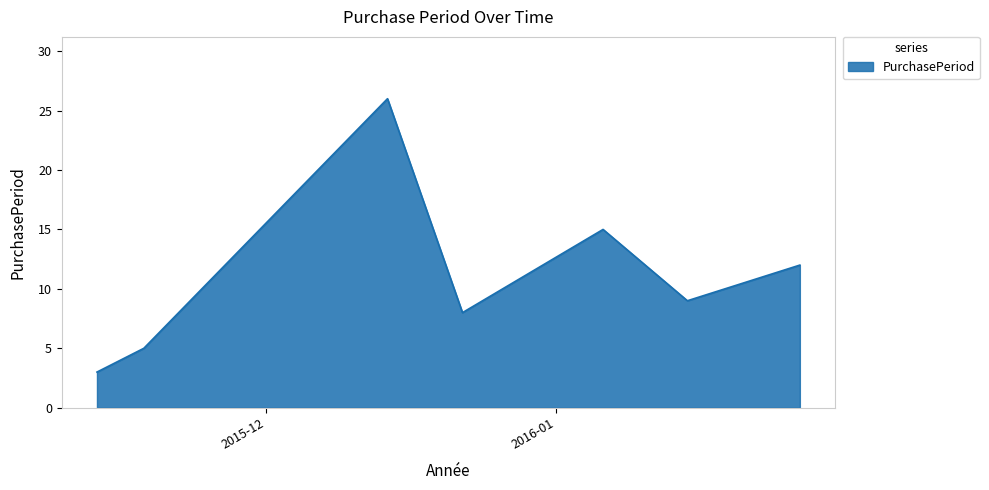

True or false: the data has more than 1 interior local peaks.

True